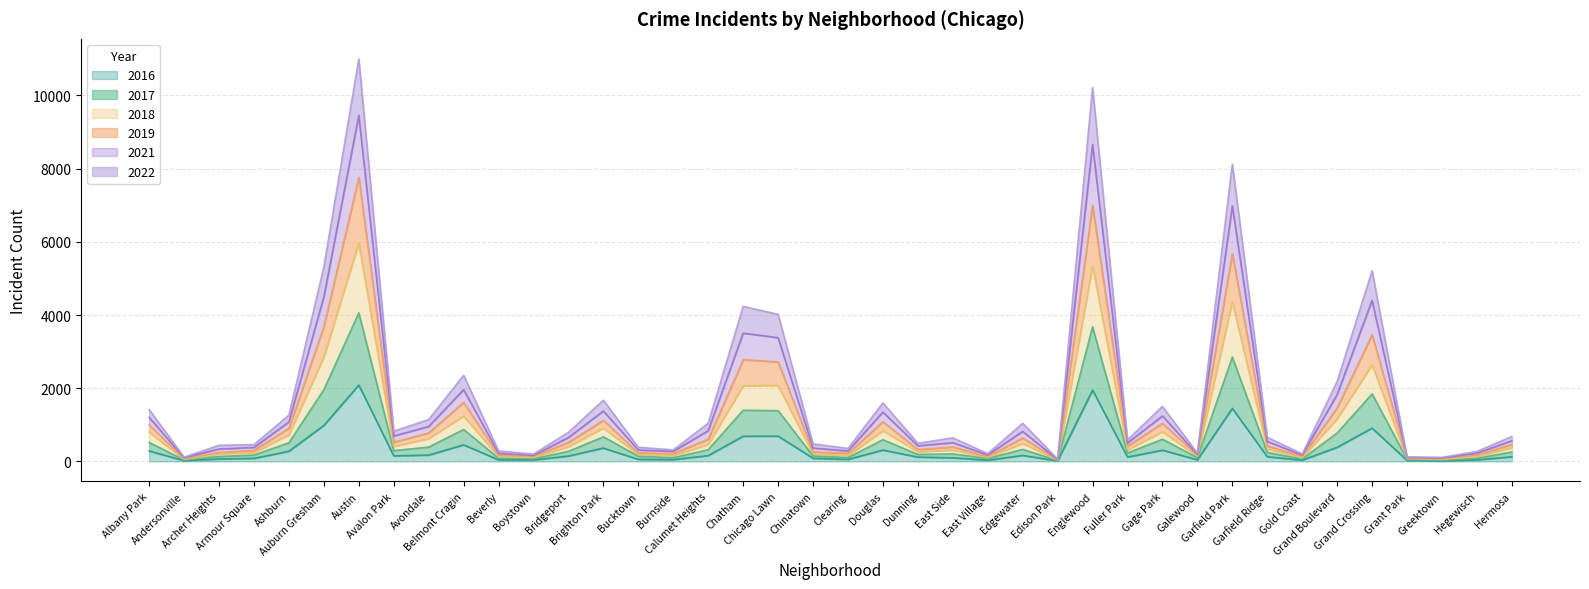

What is the approximate value of 2018 at Austin, to the nearest 10?

5970